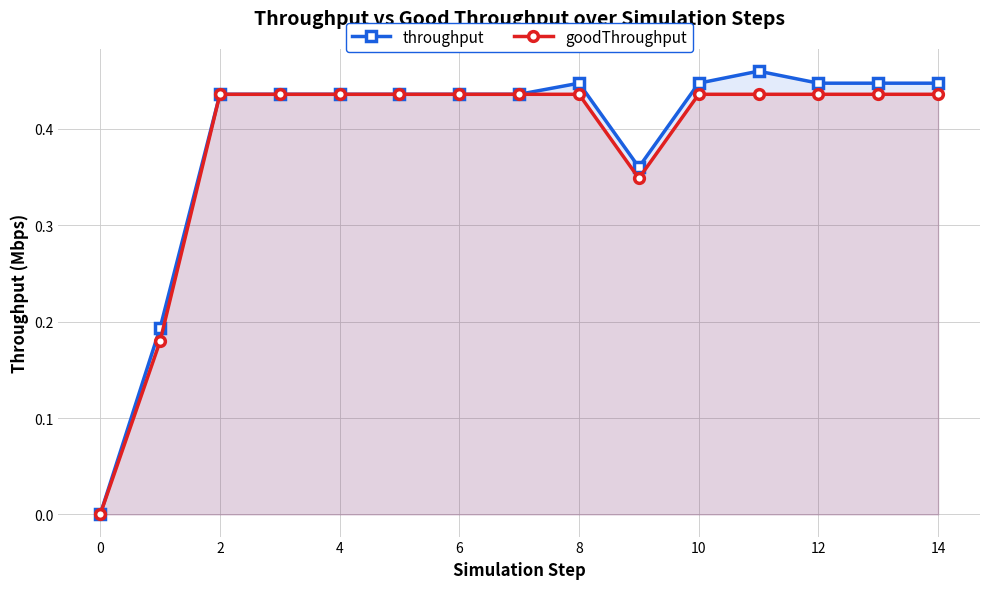

True or false: goodThroughput has a value of 0.6 at 10.

False